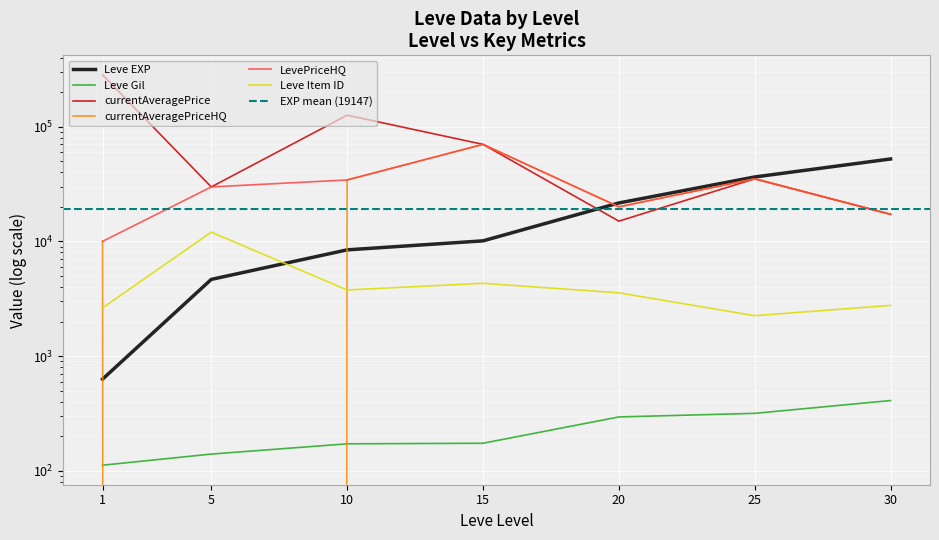

What is the average value of the LevePriceHQ series?

30906.2